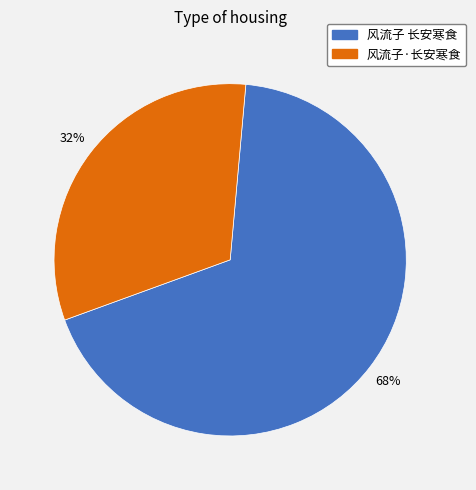

What is the ratio of the value at 风流子 长安寒食 to the value at 风流子·长安寒食?

2.1